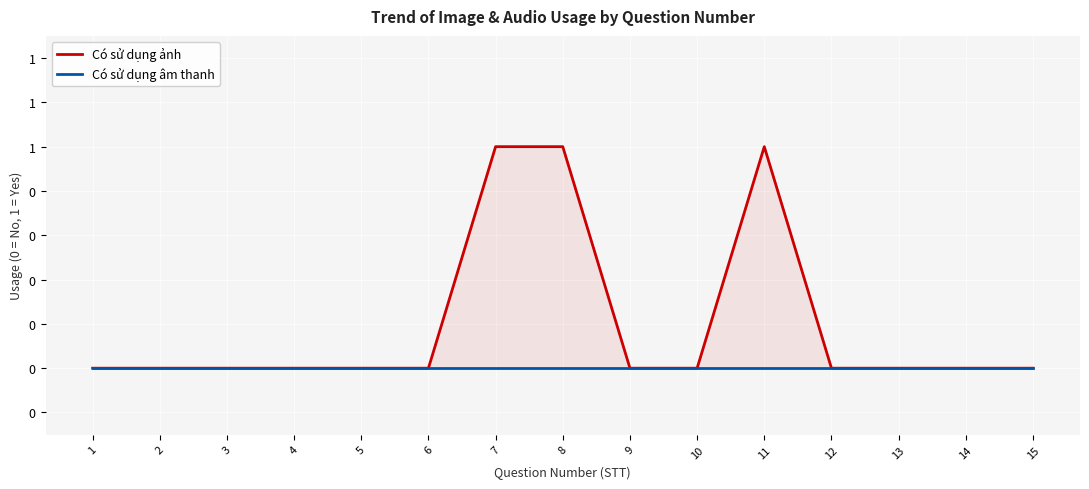

Which series has the widest spread of values?

Có sử dụng ảnh